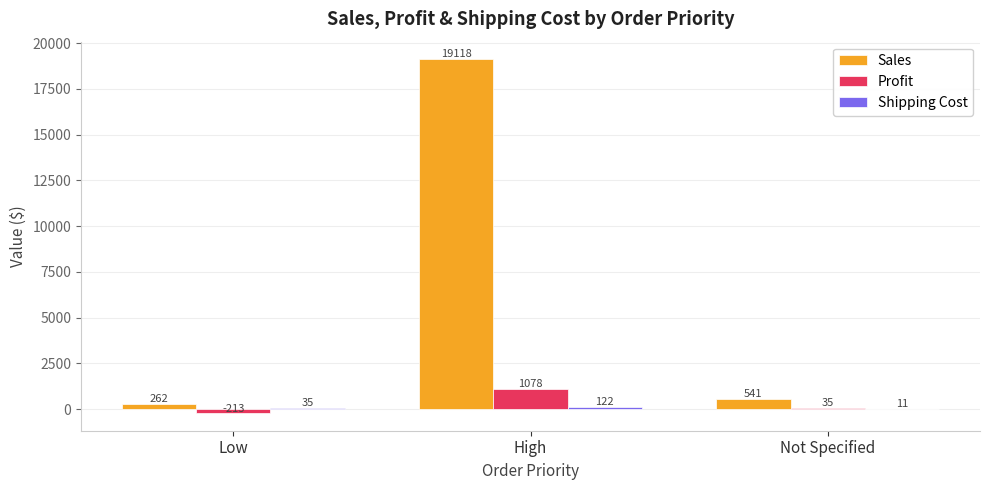

The value of Profit at High is 1884.5. True or false?

False